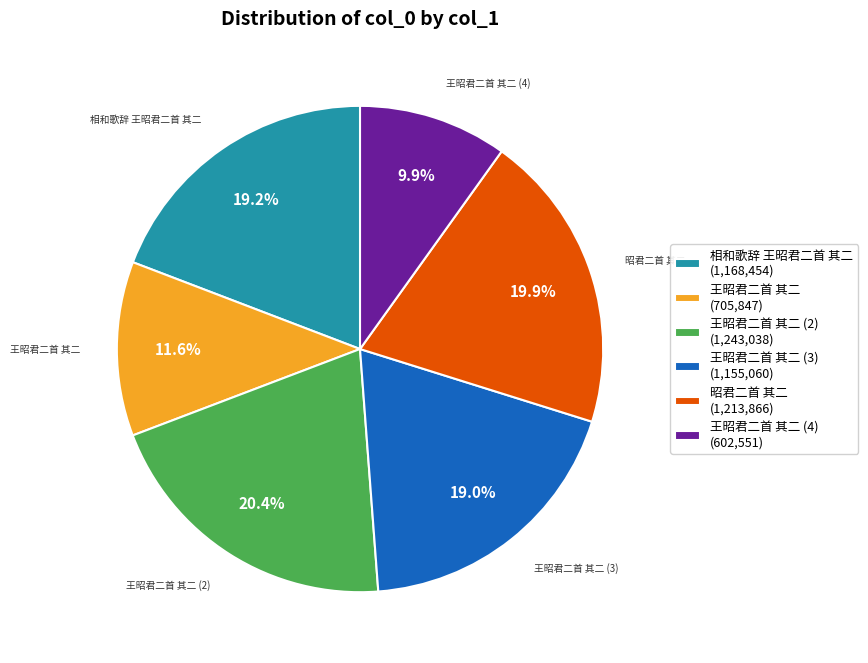

How many slices are in this pie chart?

6